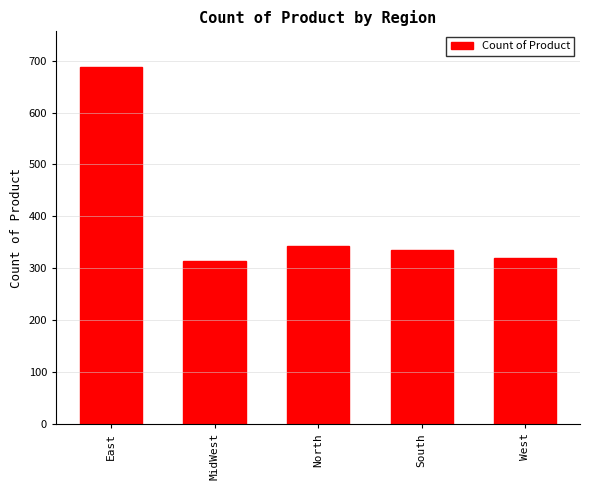

What is the sum of all values?

1999